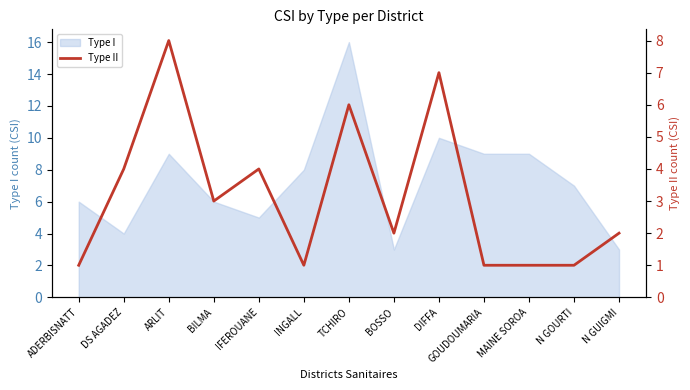

How many values are between 1 and 4?

10